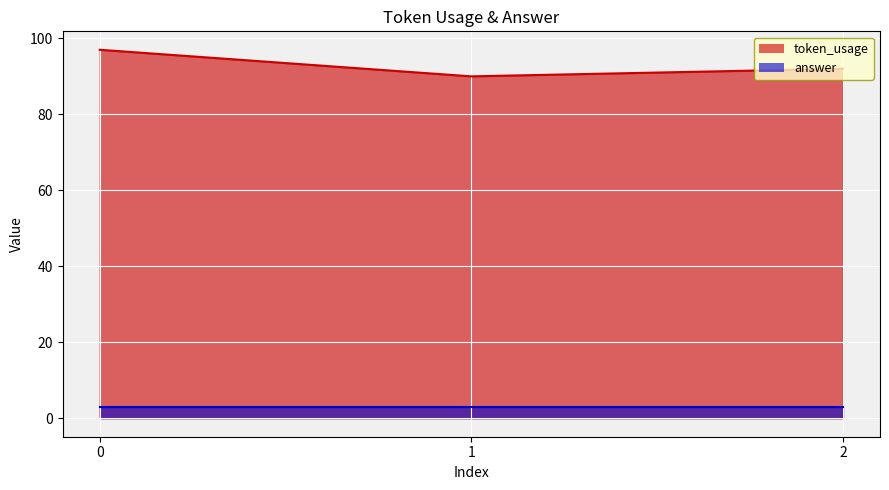

The chart shows a value of 90 at 1. True or false?

True